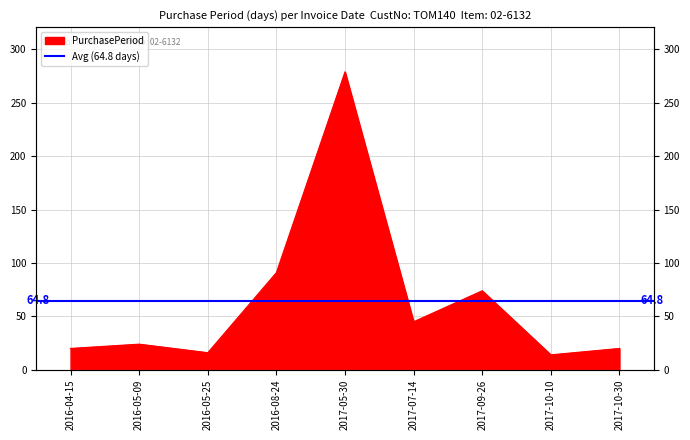

Between 2016-08-24 and 2017-09-26, which is larger?

2016-08-24